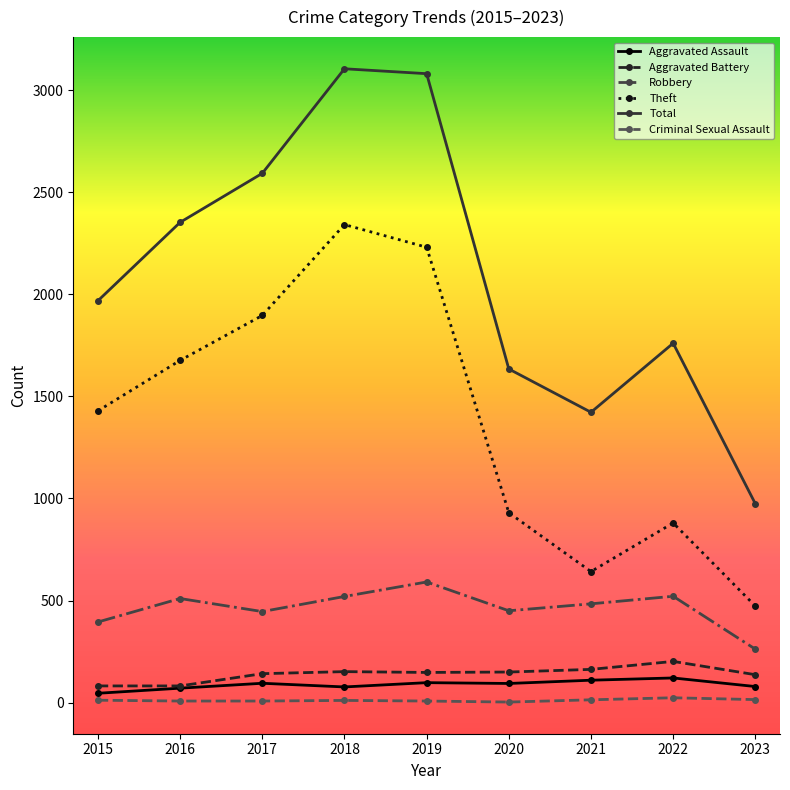

True or false: Aggravated Battery and Robbery cross at least once.

False